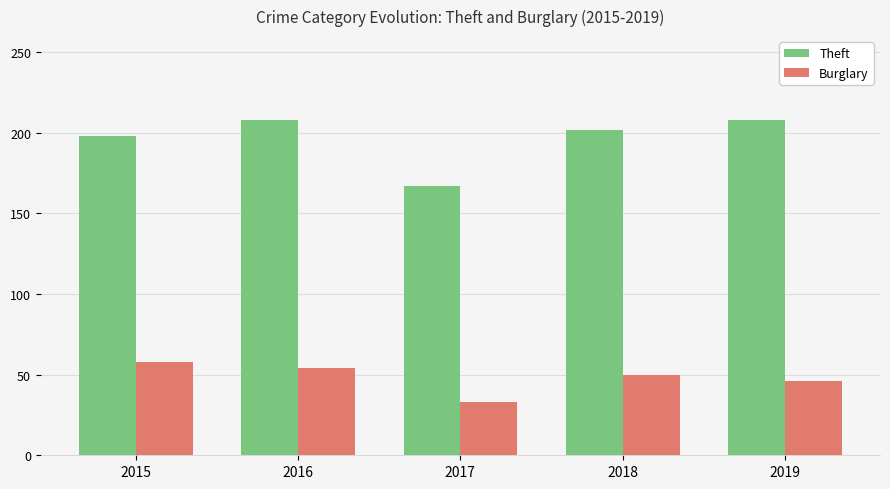

Does the chart contain any negative values?

No